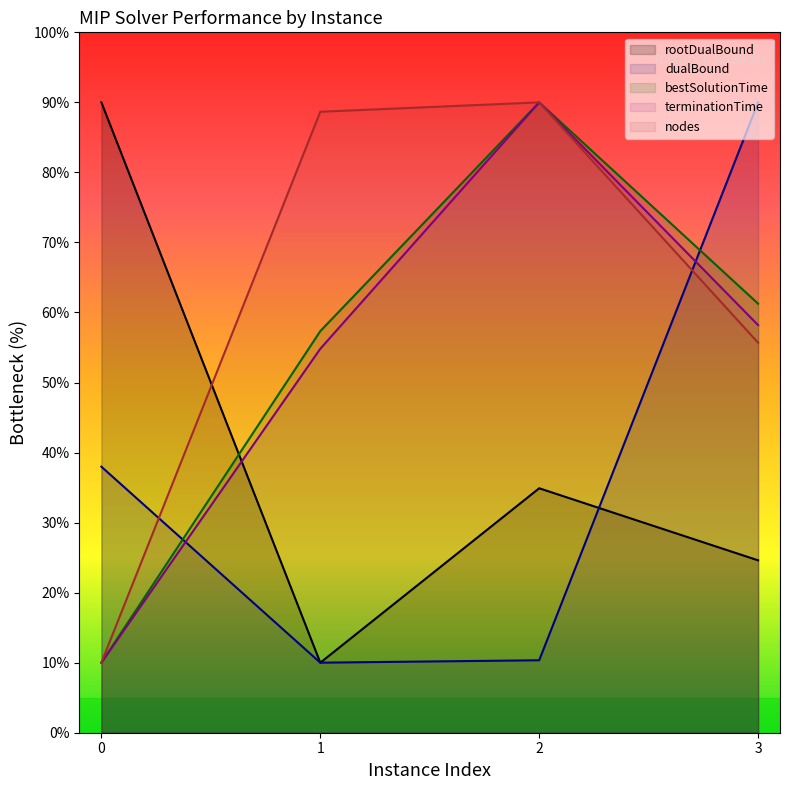

How many intersections are there between dualBound and bestSolutionTime?

2